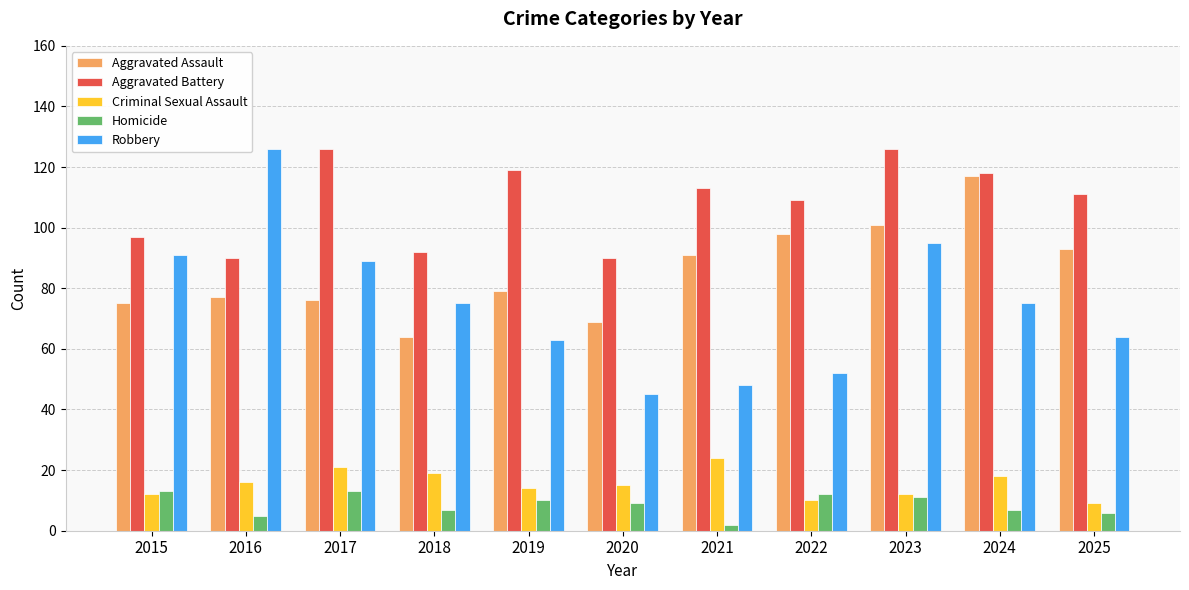

Which category has the lowest value across all series?

2021